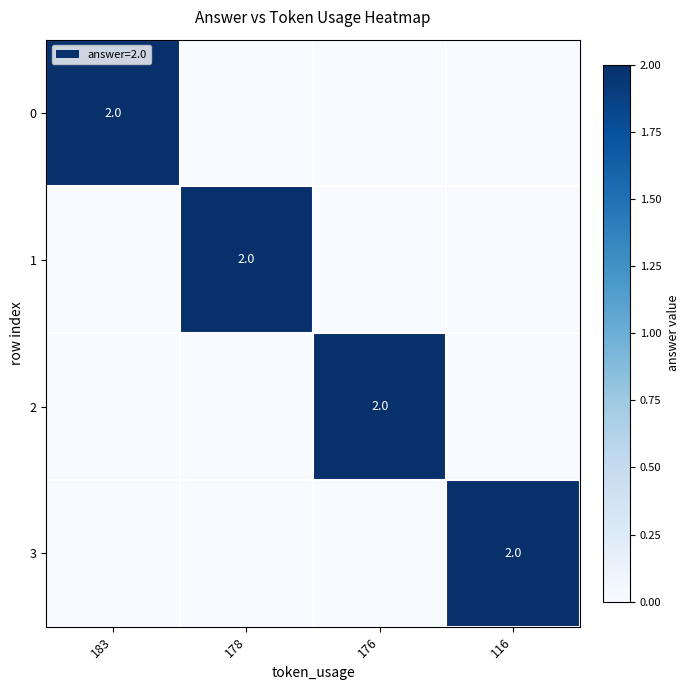

What is the total value across all series at 183?

2